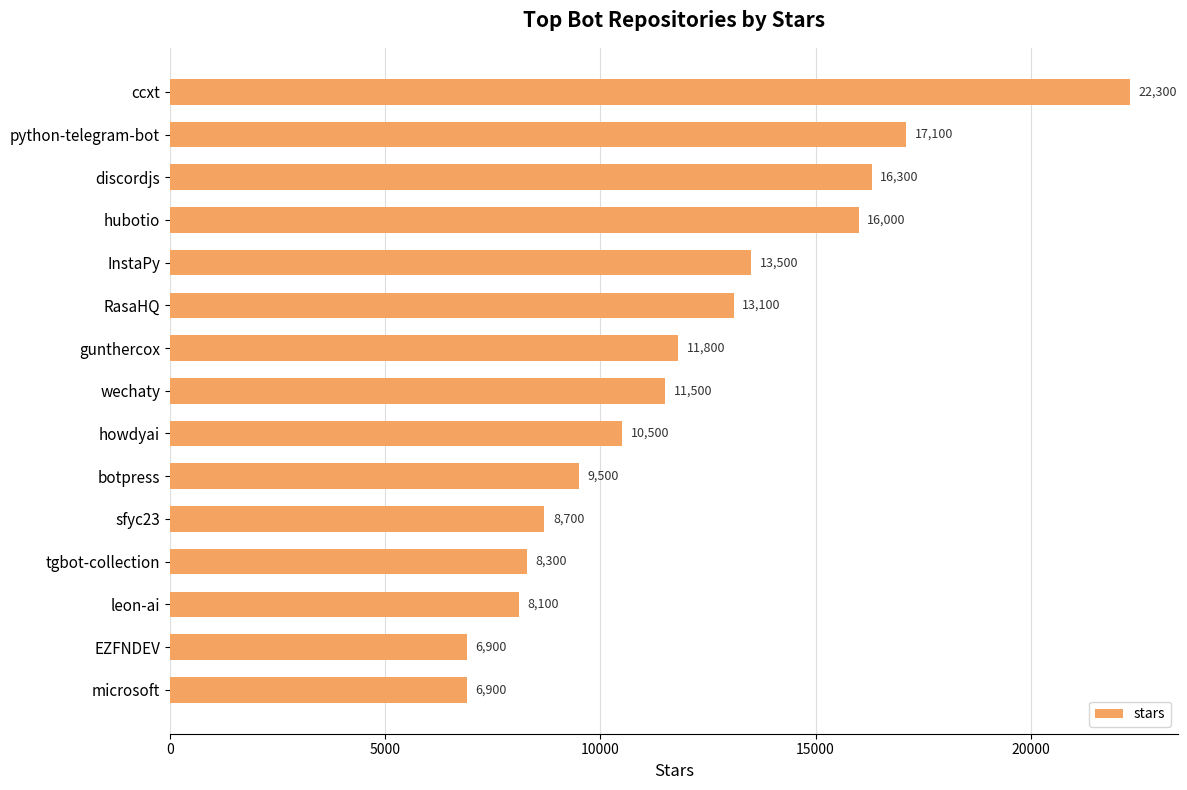

True or false: the data shows 17047 at gunthercox.

False